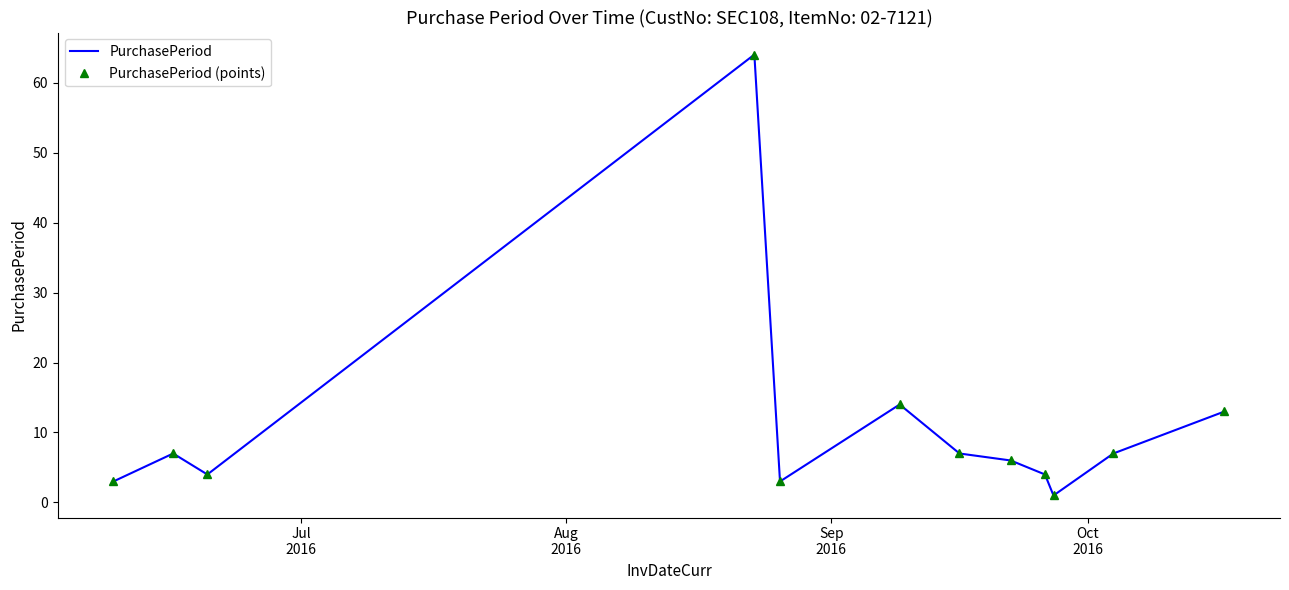

Which series has the largest total across all categories?

PurchasePeriod